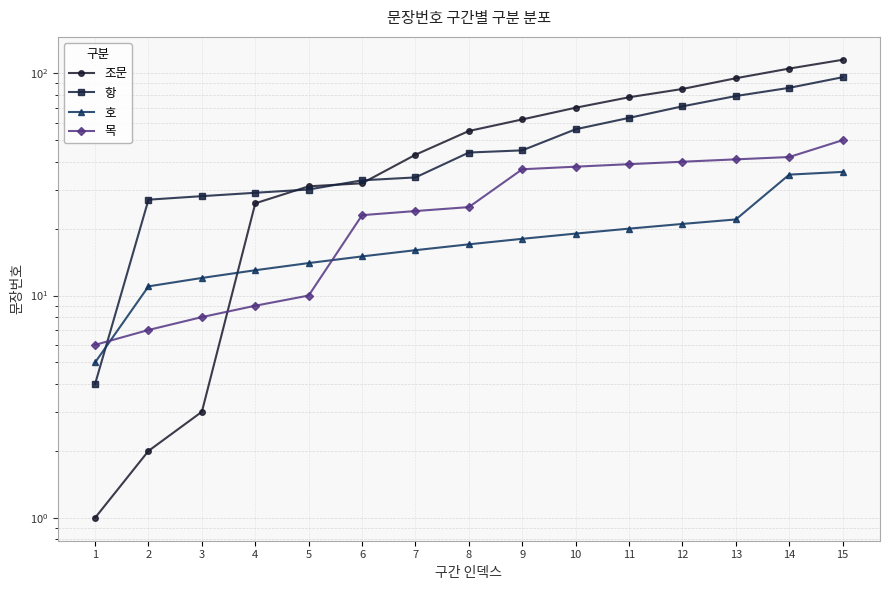

Reading left to right, what are all the values shown in this chart?

조문: 1=1	2=2	3=3	4=26	5=31	6=32	7=43	8=55	9=62	10=70	11=78	12=85	13=95	14=105	15=115
항: 1=4	2=27	3=28	4=29	5=30	6=33	7=34	8=44	9=45	10=56	11=63	12=71	13=79	14=86	15=96
호: 1=5	2=11	3=12	4=13	5=14	6=15	7=16	8=17	9=18	10=19	11=20	12=21	13=22	14=35	15=36
목: 1=6	2=7	3=8	4=9	5=10	6=23	7=24	8=25	9=37	10=38	11=39	12=40	13=41	14=42	15=50